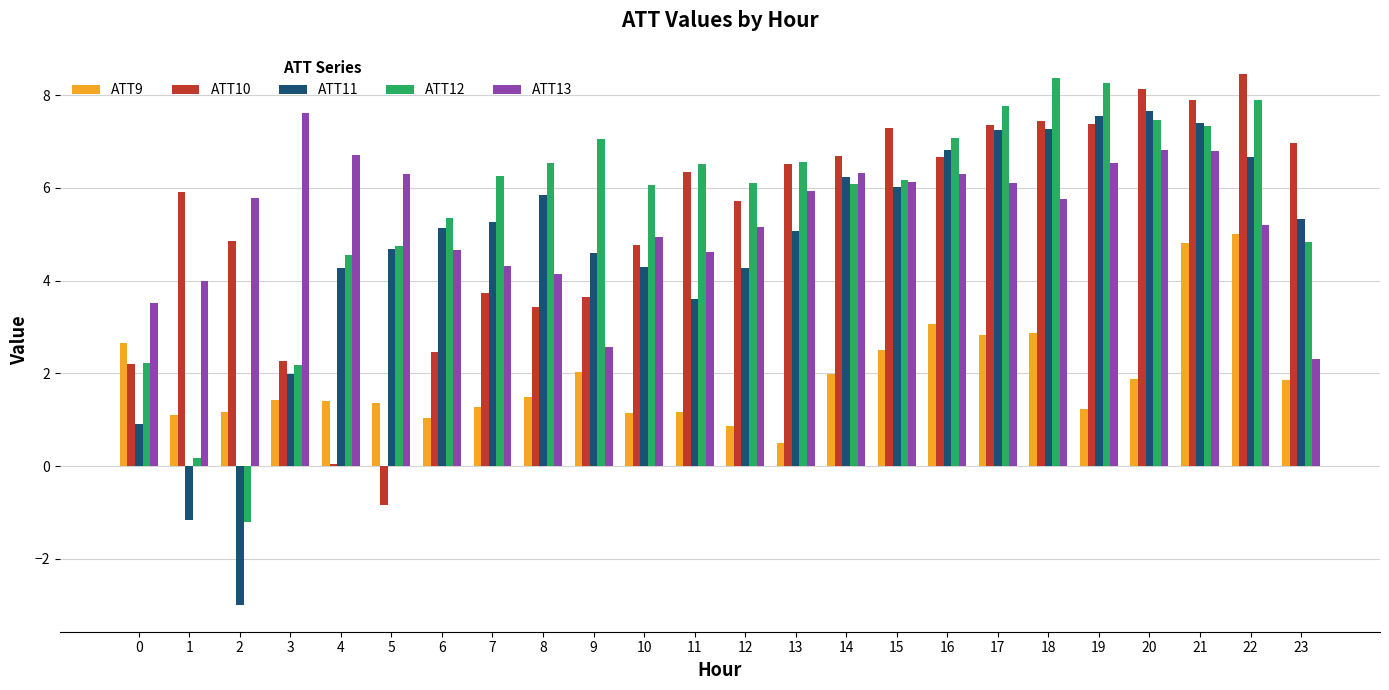

What is the sum of all ATT12 values?

134.4